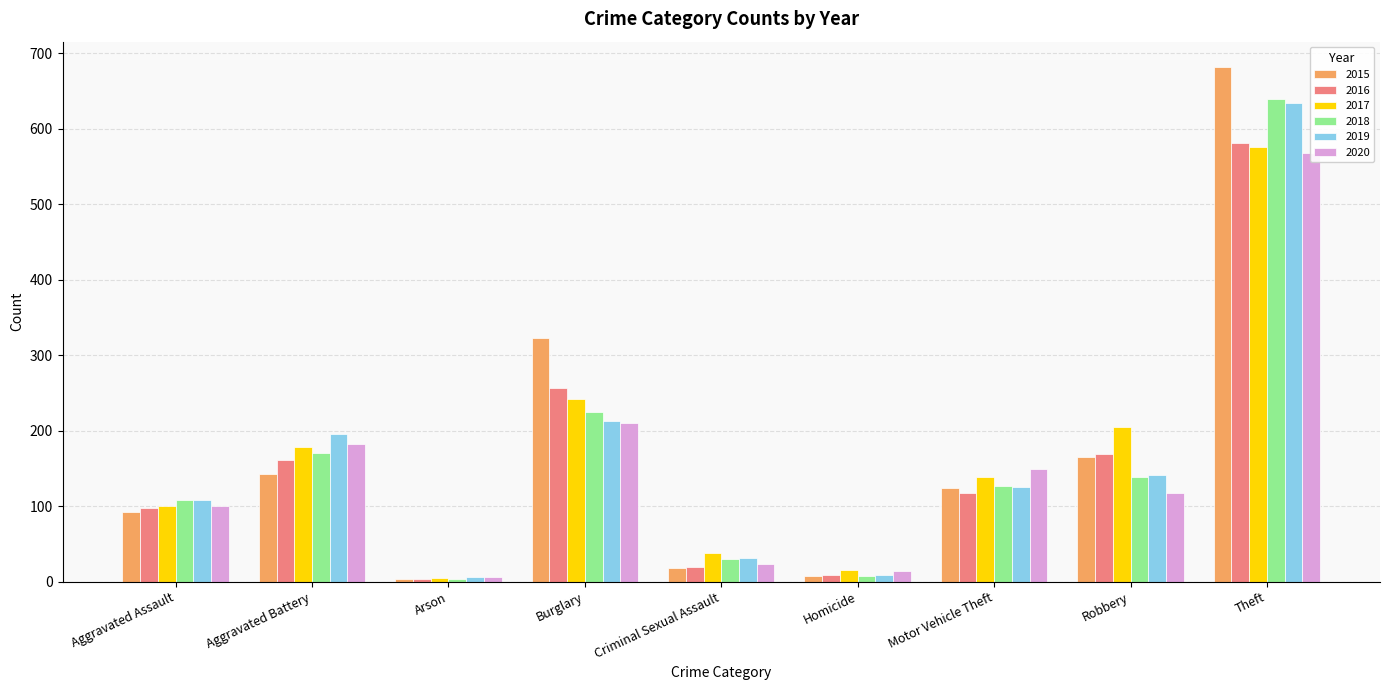

Is it true that 2019 equals 63 at Aggravated Assault?

False